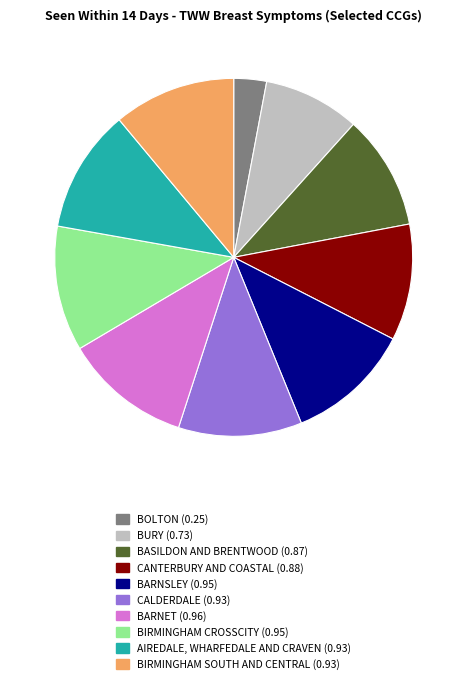

Does any single category account for the majority?

No